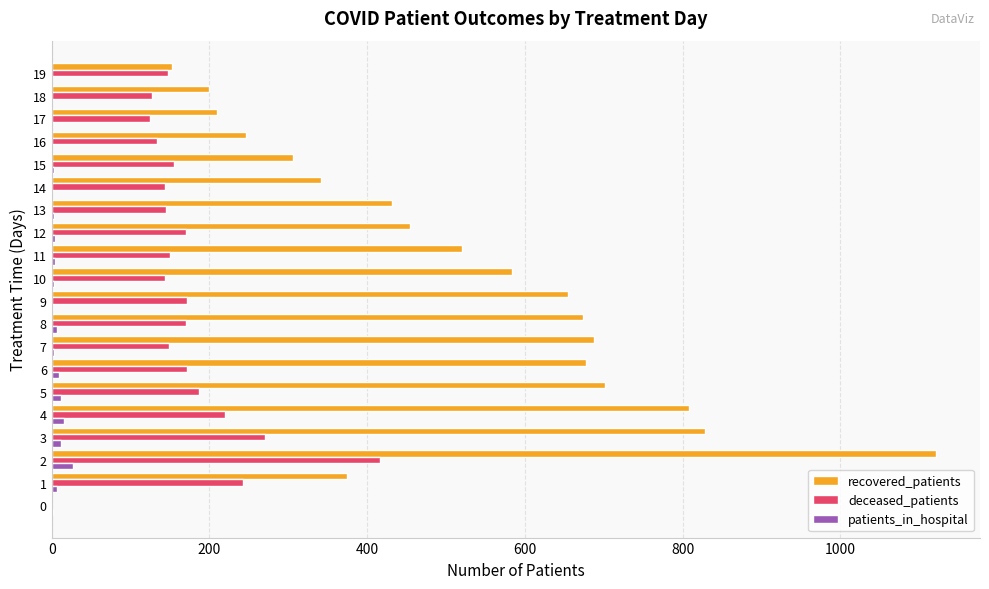

Which series has the largest total across all categories?

recovered_patients